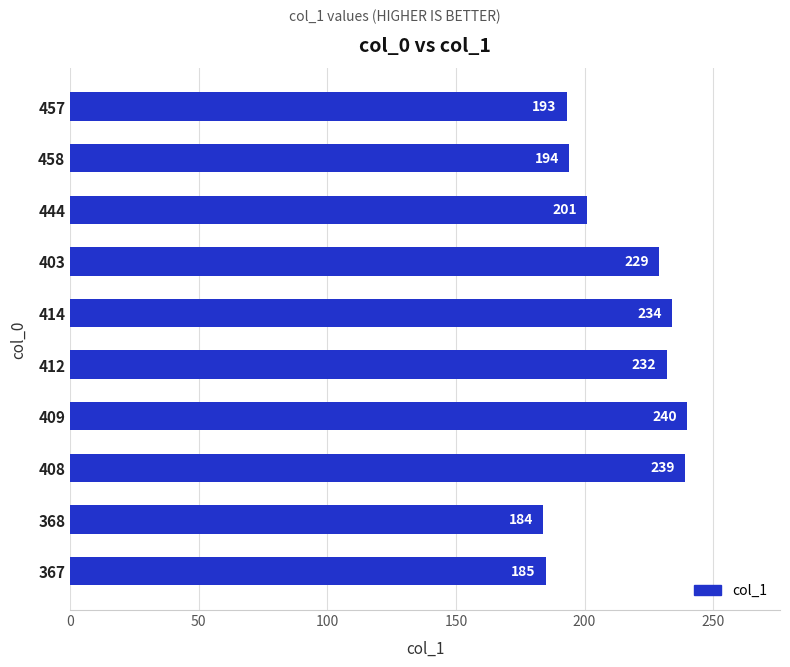

What is the ratio of the value at 367 to the value at 414?

0.8